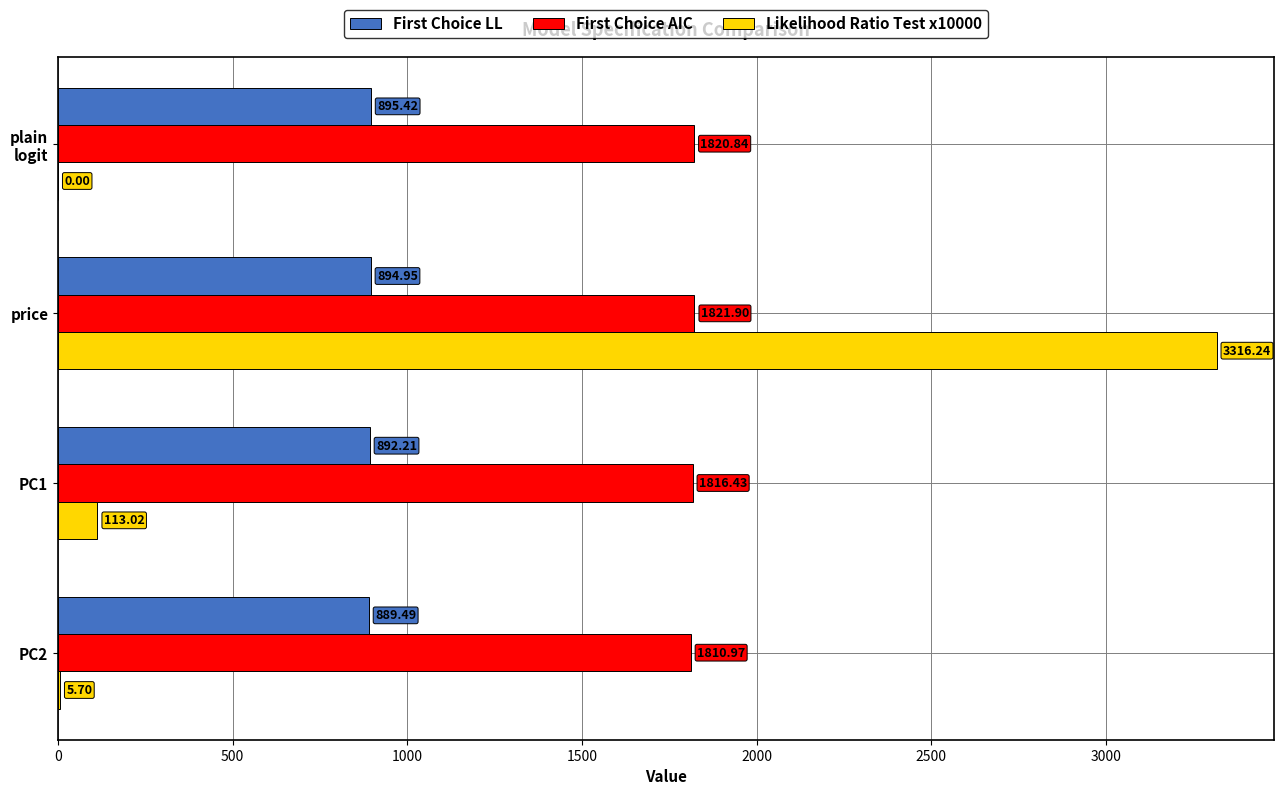

Which category has the highest value in the Likelihood Ratio Test x10000 series?

price